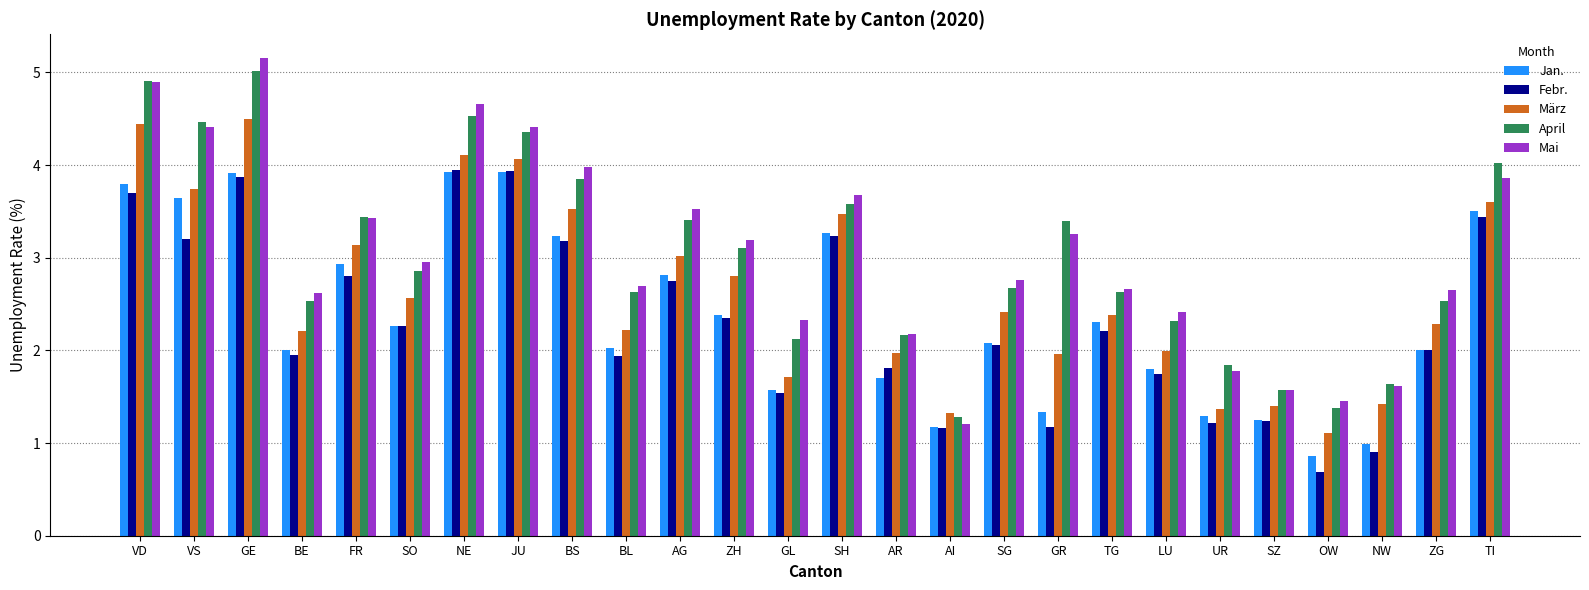

What value does the Febr. series have at AI?

1.2